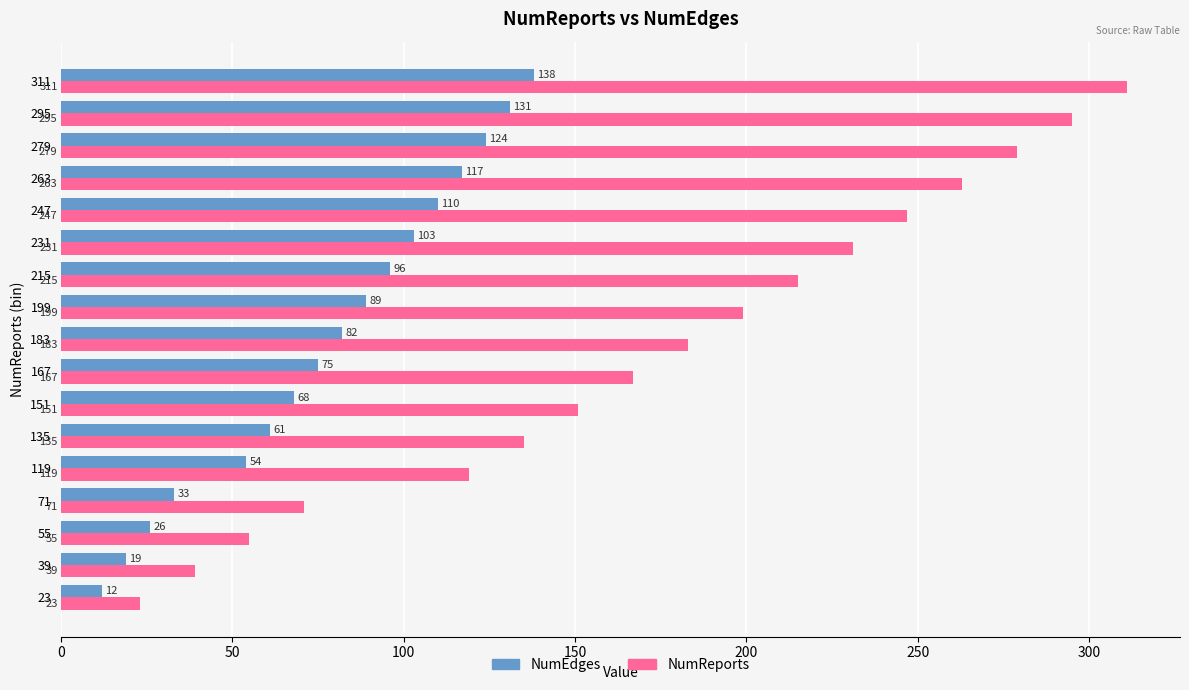

Which series has the widest spread of values?

NumReports